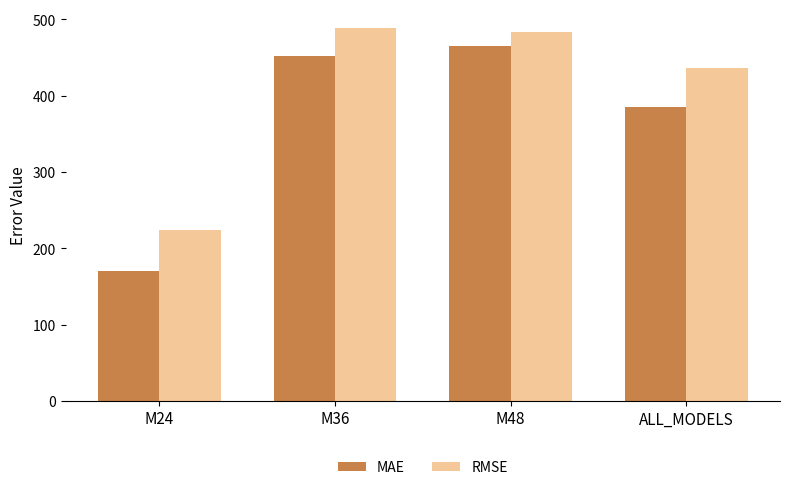

Reading left to right, what are all the values shown in this chart?

MAE: M24=170.8	M36=451.7	M48=465.2	ALL_MODELS=384.9
RMSE: M24=224.4	M36=488.8	M48=484.0	ALL_MODELS=436.6